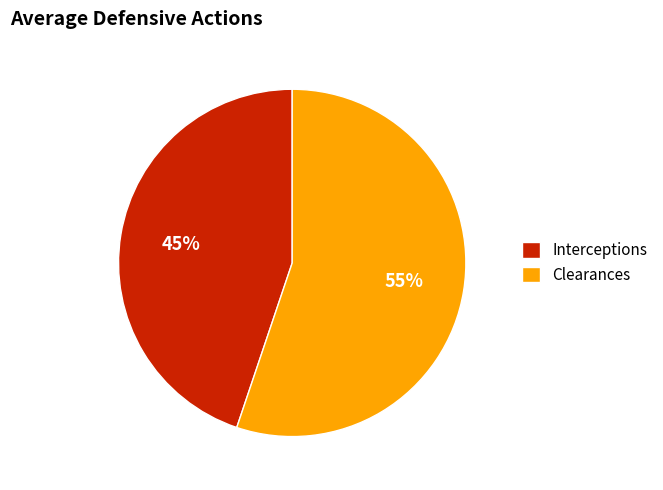

To the nearest percent, what portion does Interceptions represent?

45%